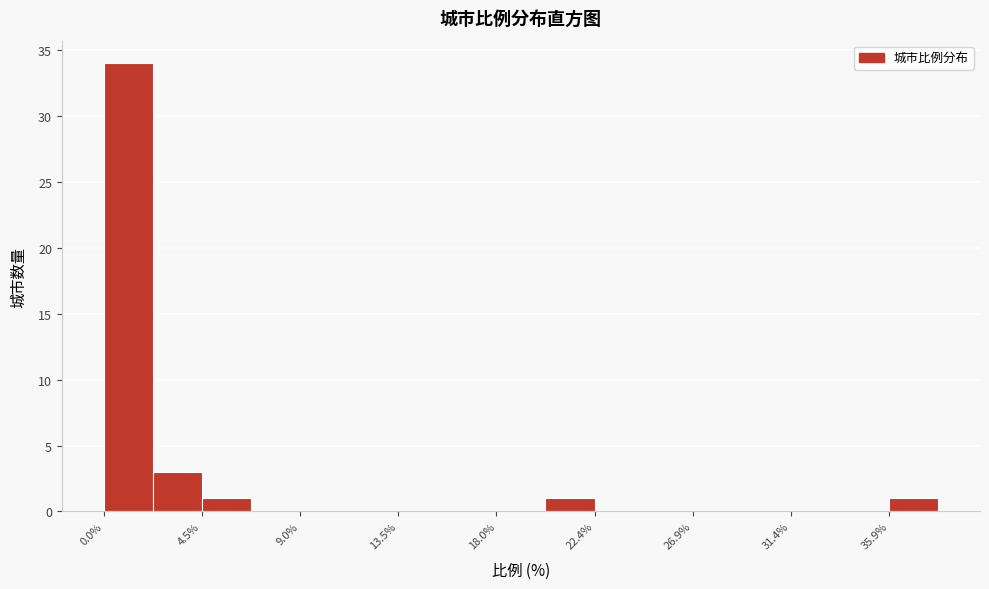

Reading left to right, list every bar in this chart as the range it spans on the x-axis followed by its height. Neither the bar edges nor the heights are printed on the chart, so give them approximately, as read against the axes.

0.0 to 2.0: 34
2.0 to 4.5: 3
4.5 to 6.5: 1
6.5 to 9.0: 0
9.0 to 11.0: 0
11.0 to 13.5: 0
13.5 to 15.5: 0
15.5 to 18.0: 0
18.0 to 20.0: 0
20.0 to 22.5: 1
22.5 to 24.5: 0
24.5 to 27.0: 0
27.0 to 29.0: 0
29.0 to 31.5: 0
31.5 to 33.5: 0
33.5 to 36.0: 0
36.0 to 38.0: 1